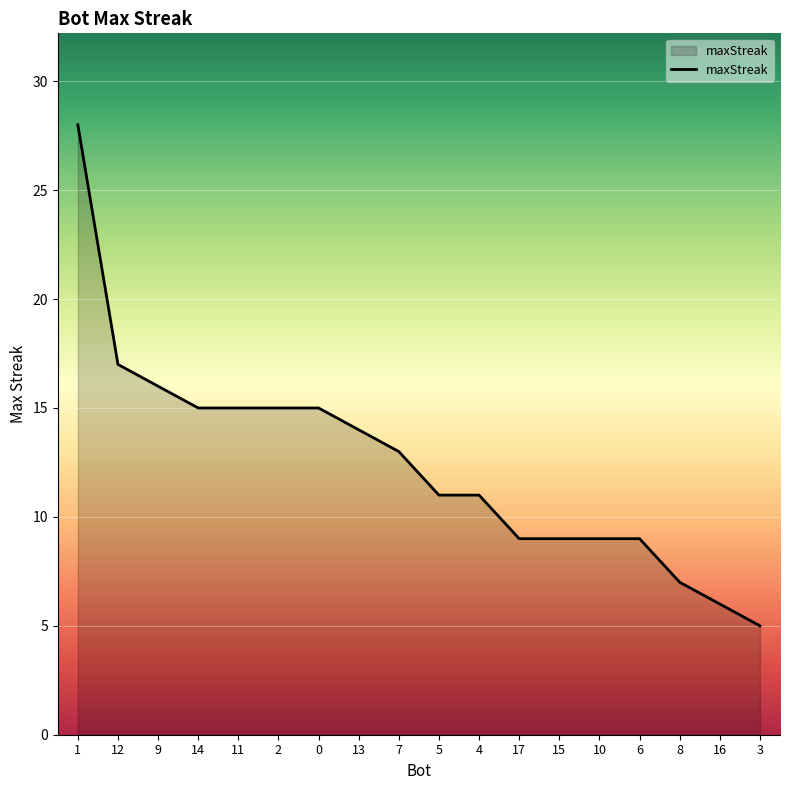

What is the difference between the values at 12 and 11?

2